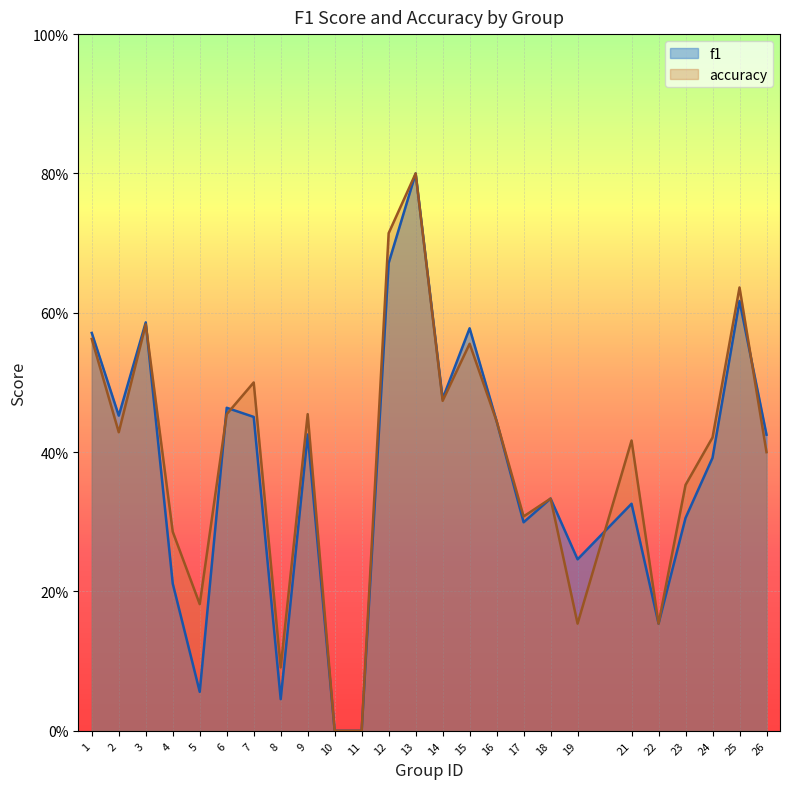

Rank the series by their average value, from highest to lowest.

accuracy, f1